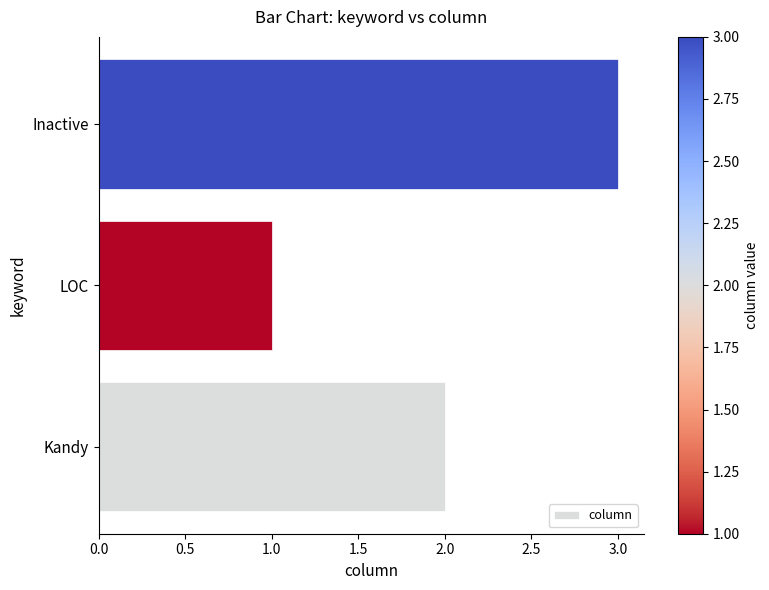

Which has a higher value, Kandy or LOC?

Kandy